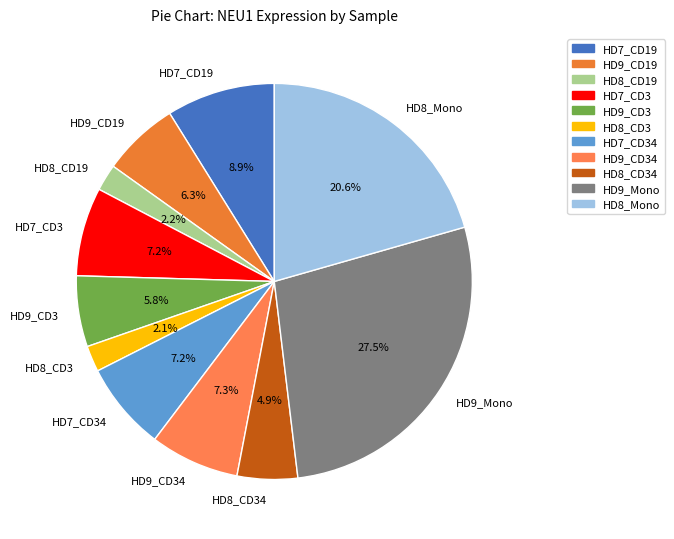

What portion of the pie excludes HD8_Mono?

79.4%